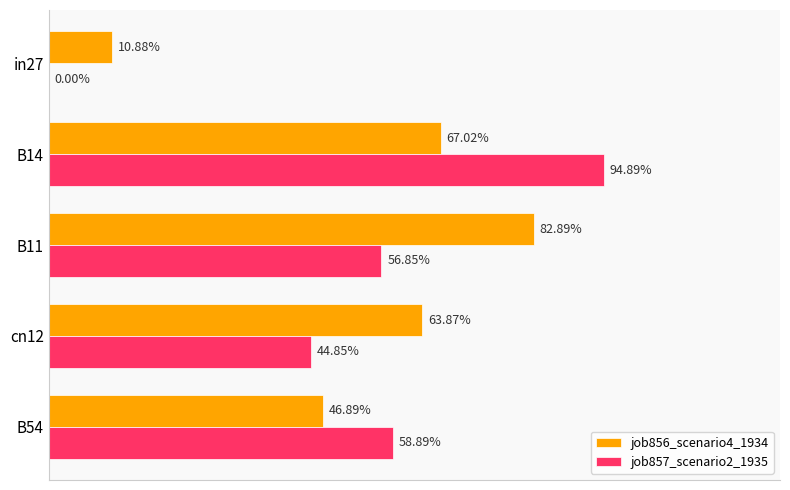

Reading left to right, transcribe all the data shown in this chart.

job856_scenario4_1934: 0.1	0.7	0.8	0.6	0.5
job857_scenario2_1935: 0.0	0.9	0.6	0.4	0.6